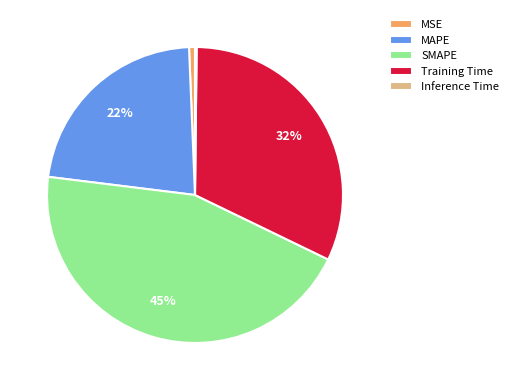

True or false: MAPE accounts for 22% of the total.

True